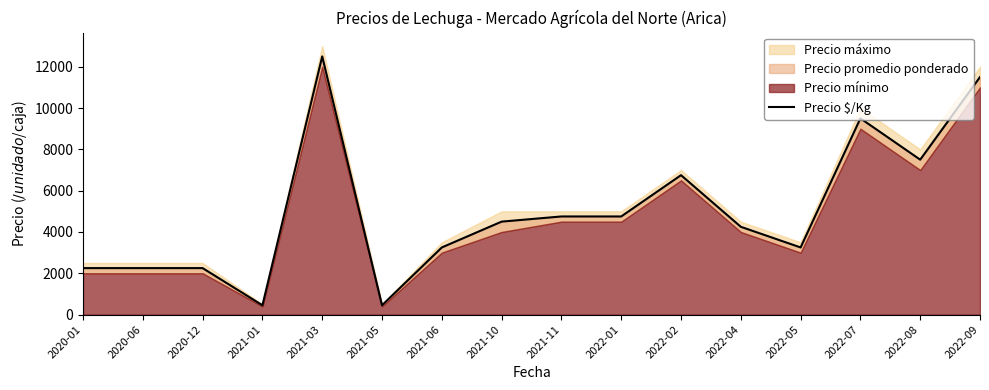

Where is the first local minimum?

2021-01